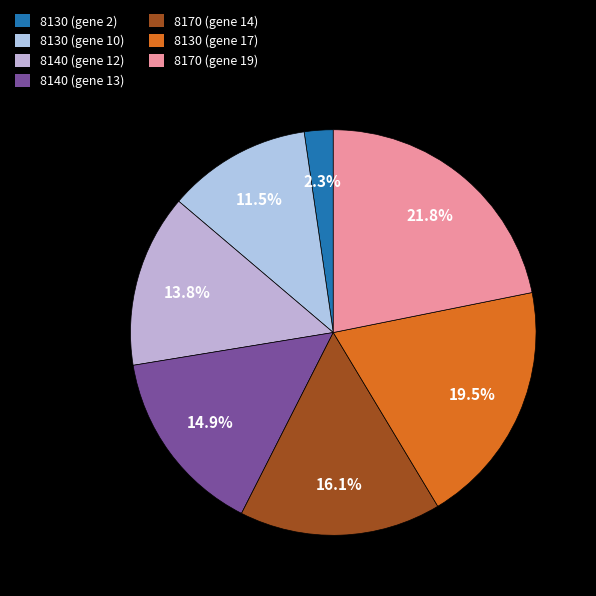

The 8140 (gene 12) slice represents 2% of the pie. True or false?

False